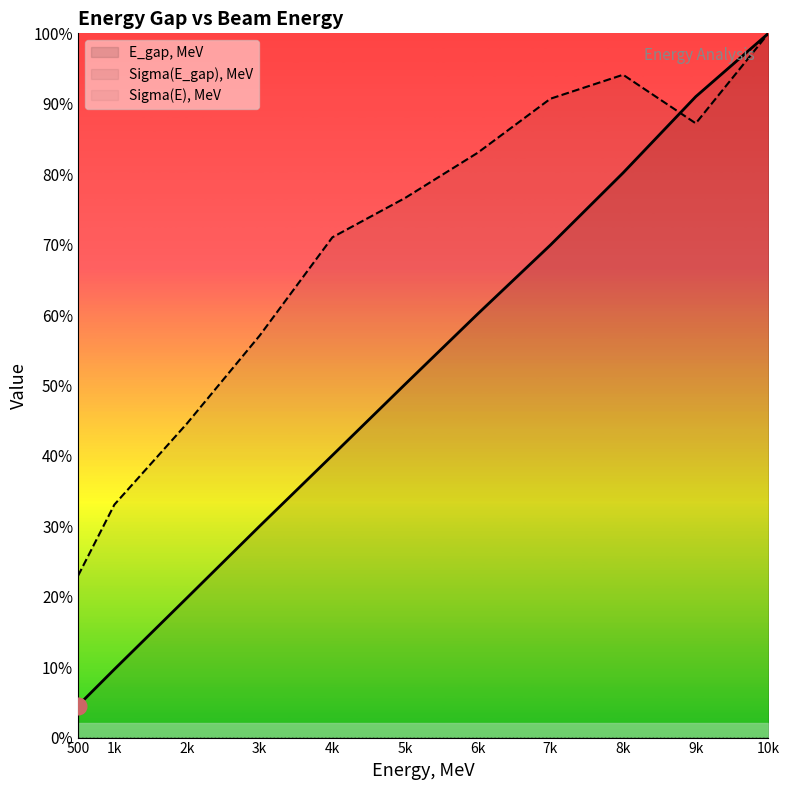

At which label does E_gap, MeV first exceed 50?

5k